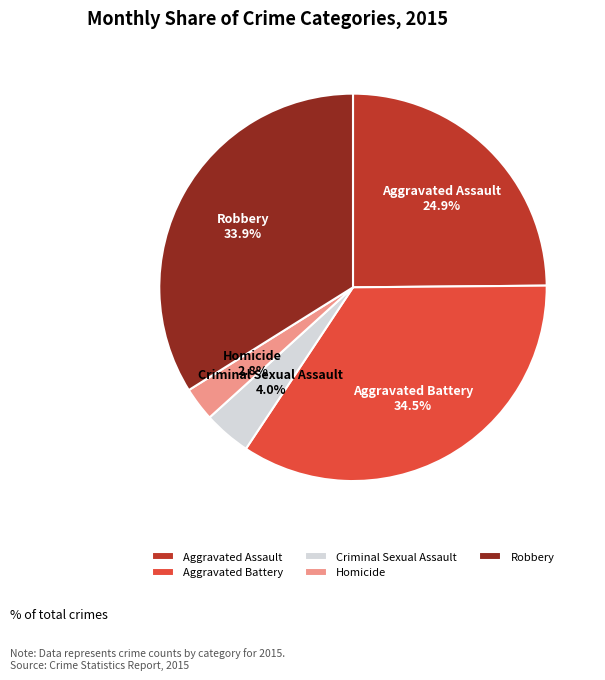

Count the number of slices in the pie.

5